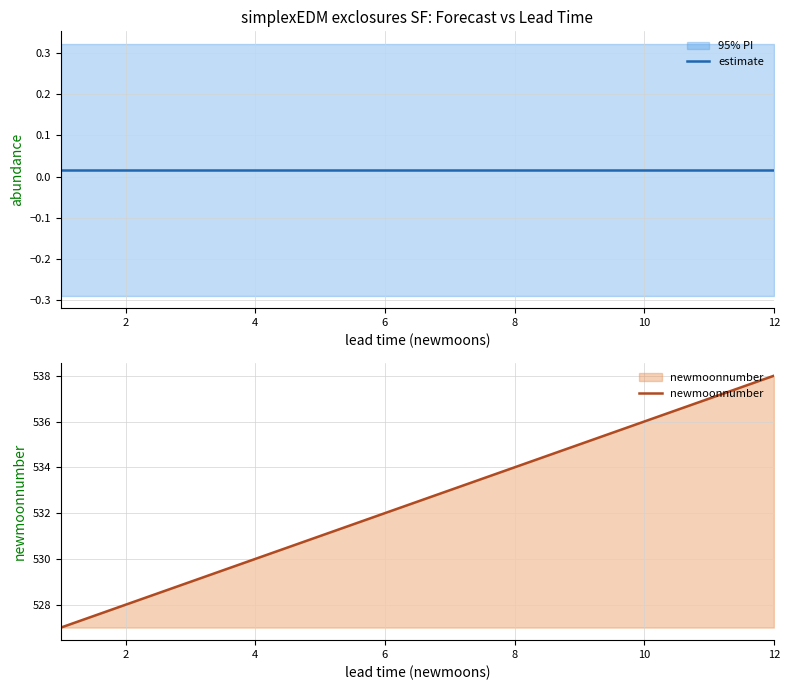

What is the minimum value for newmoonnumber?

527